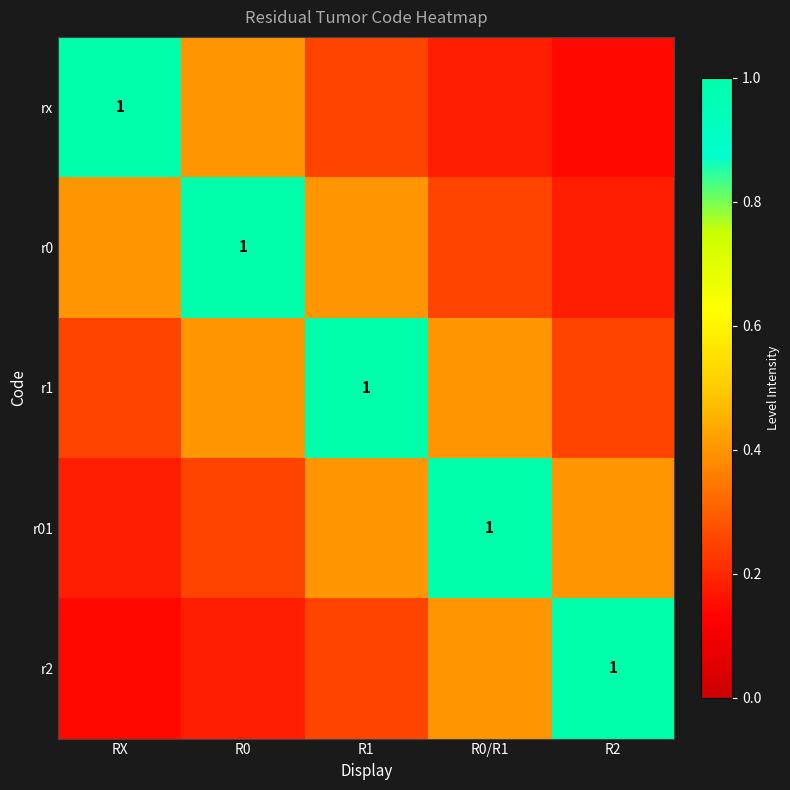

What is the maximum value shown in the chart?

1.0